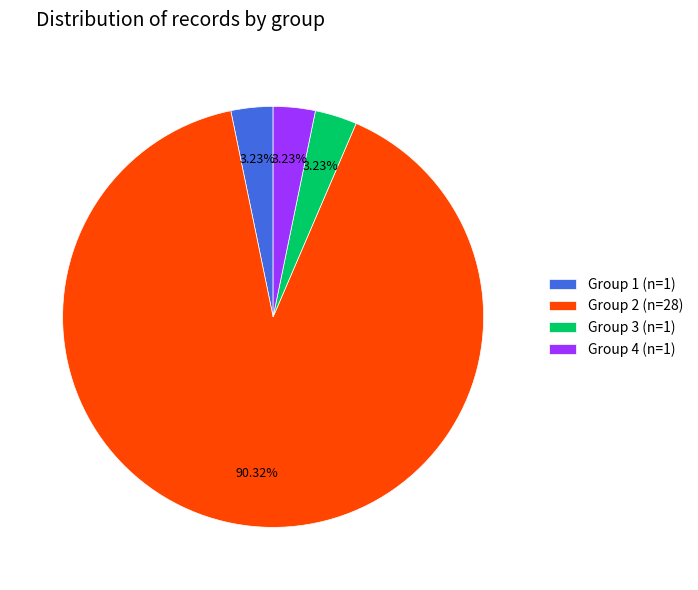

To the nearest percent, what is the average slice percentage?

25%